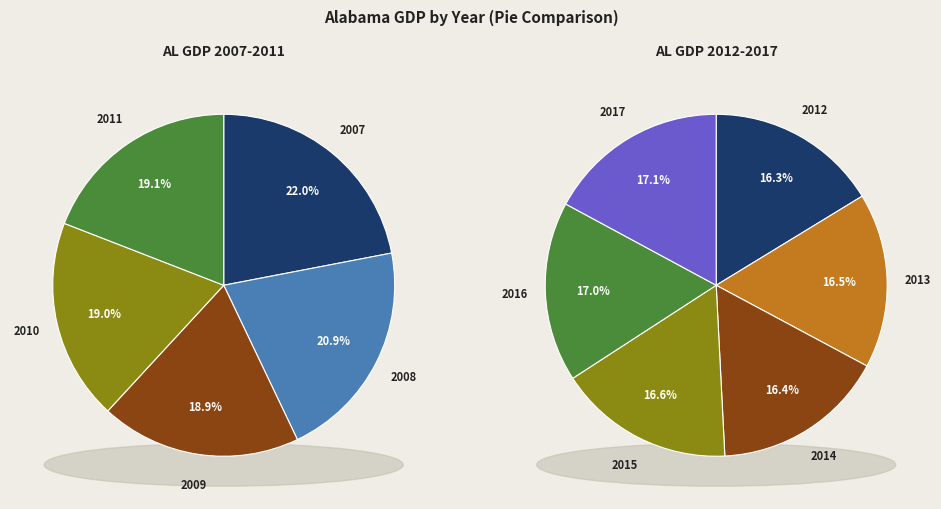

How many slices are in this pie chart?

11